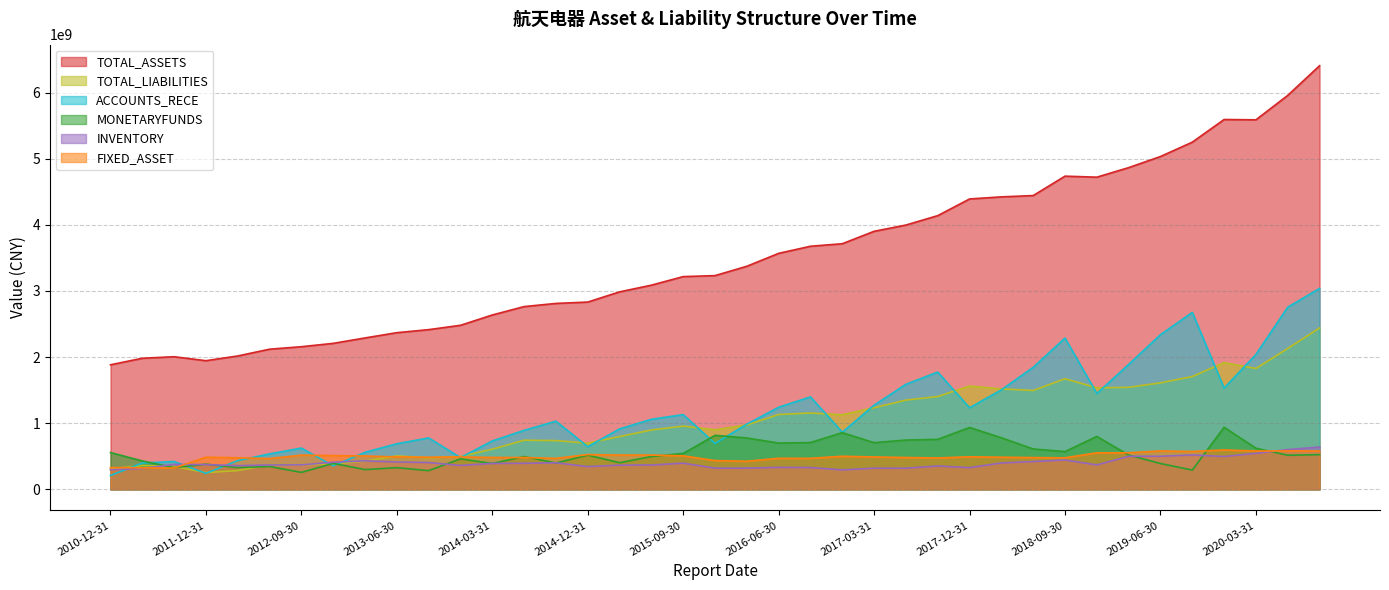

Is it true that TOTAL_LIABILITIES equals 798510576.9 at 2015-03-31?

True